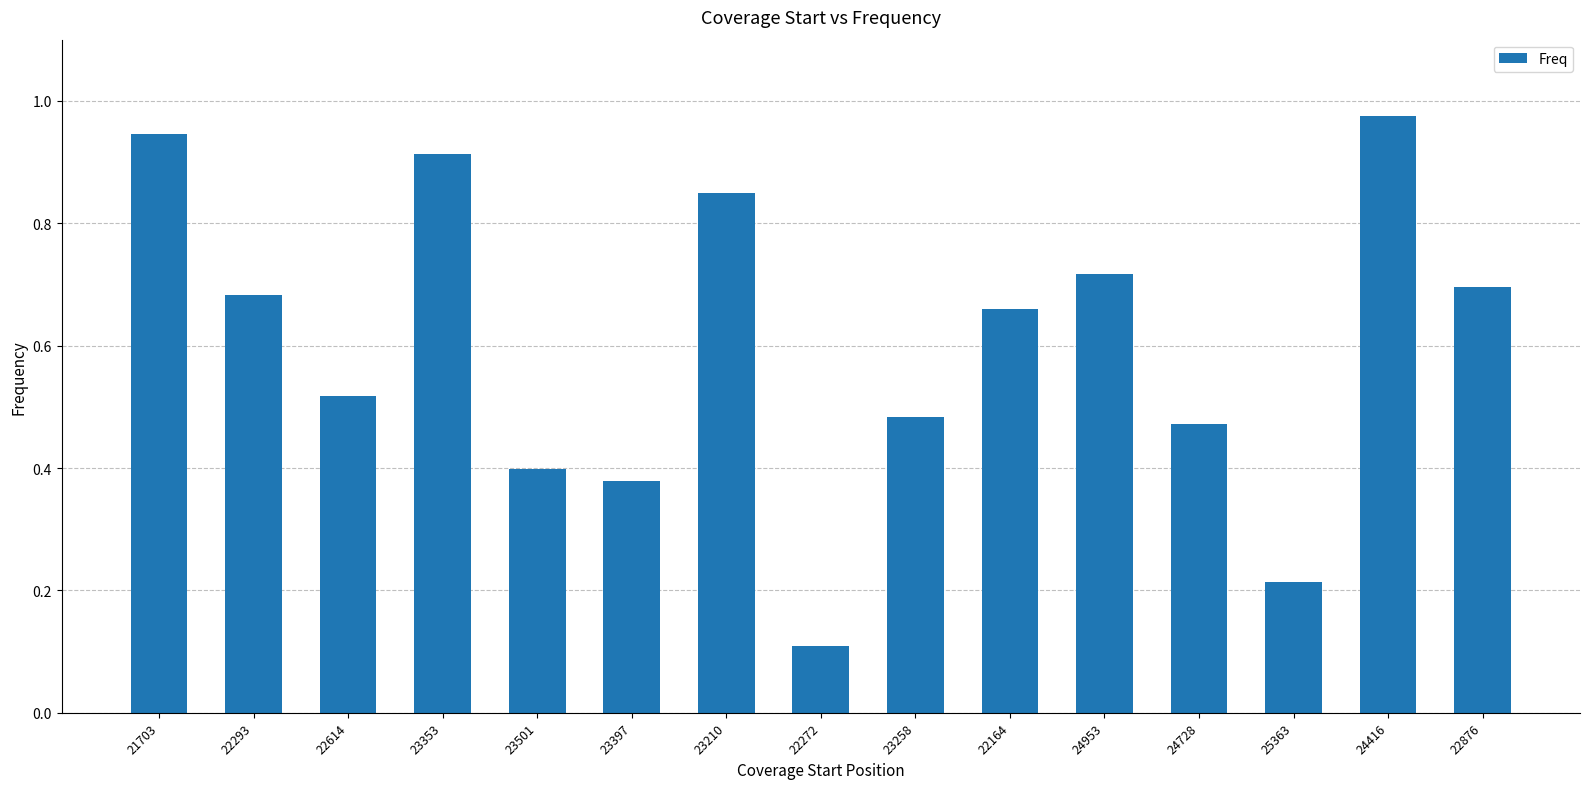

At which label is the value closest to 0?

22272